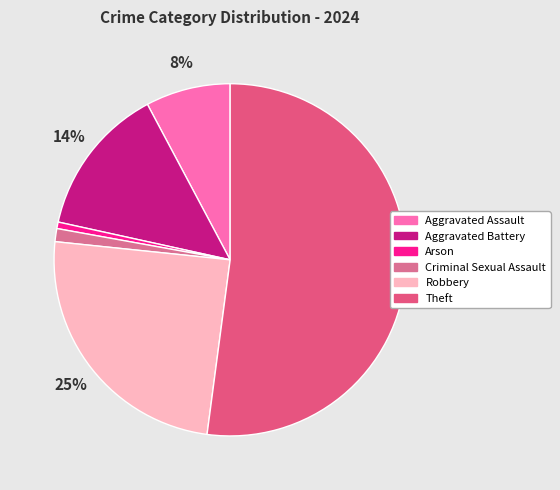

Does Theft account for over 50% of the chart?

Yes